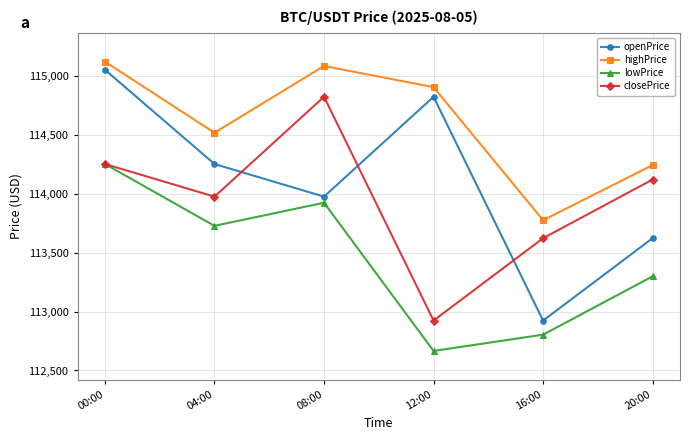

What is the label of the 1st point from the right?

20:00